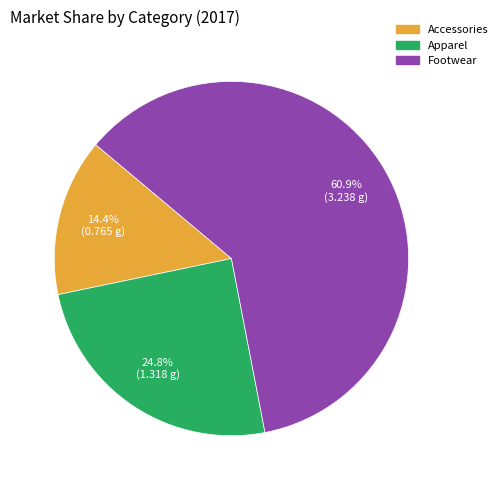

How many segments does this pie chart have?

3